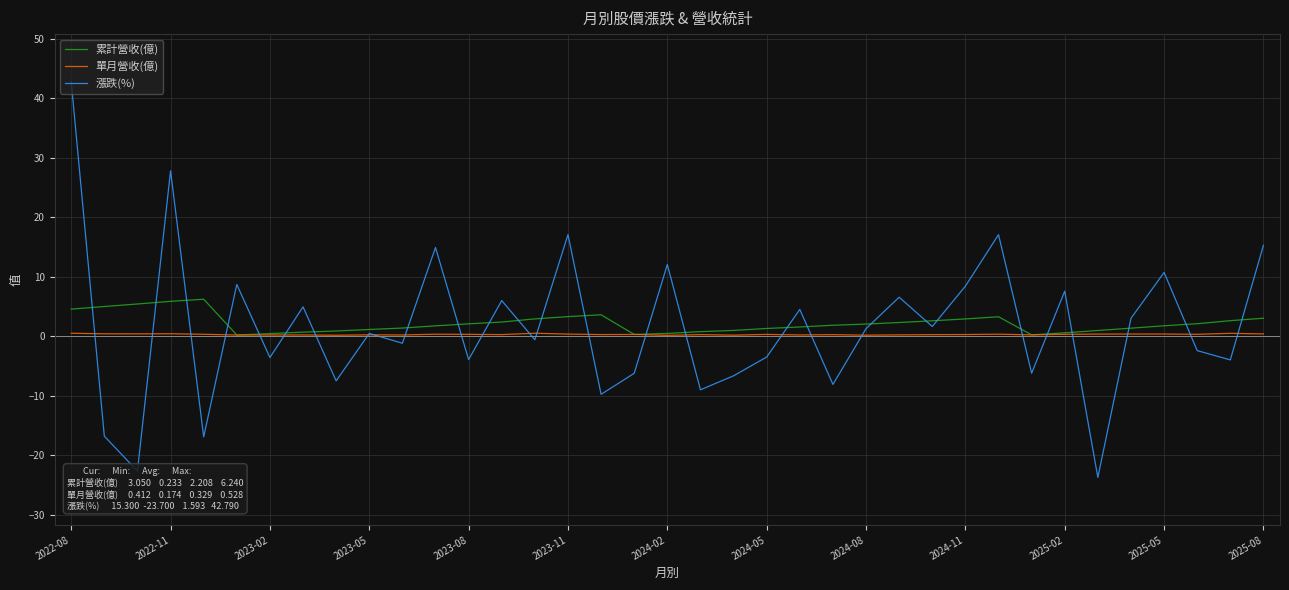

What is the minimum value shown in the chart?

-23.7